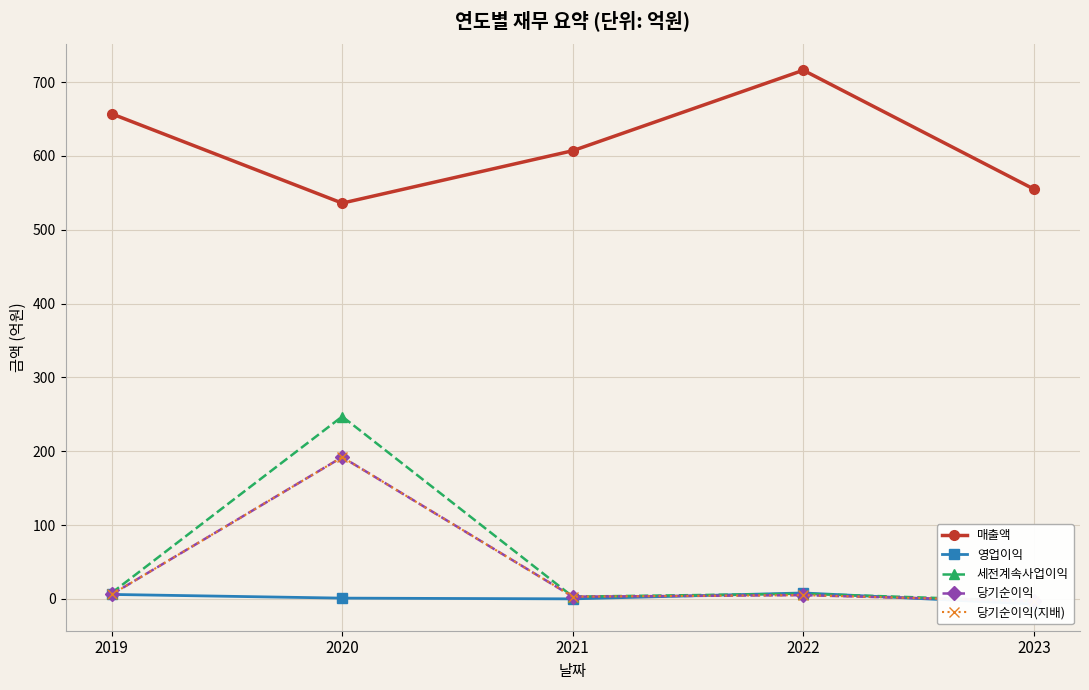

True or false: 매출액 and 세전계속사업이익 intersect in this chart.

False